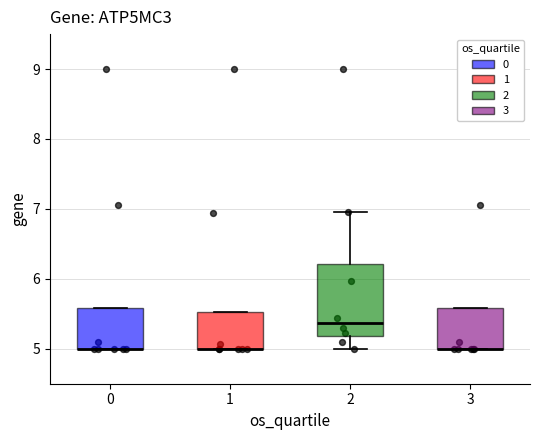

Where is the upper edge of the box at x = 1 on the y-axis? The values are not printed on the chart, so give them approximately, as read against the axis.

5.5